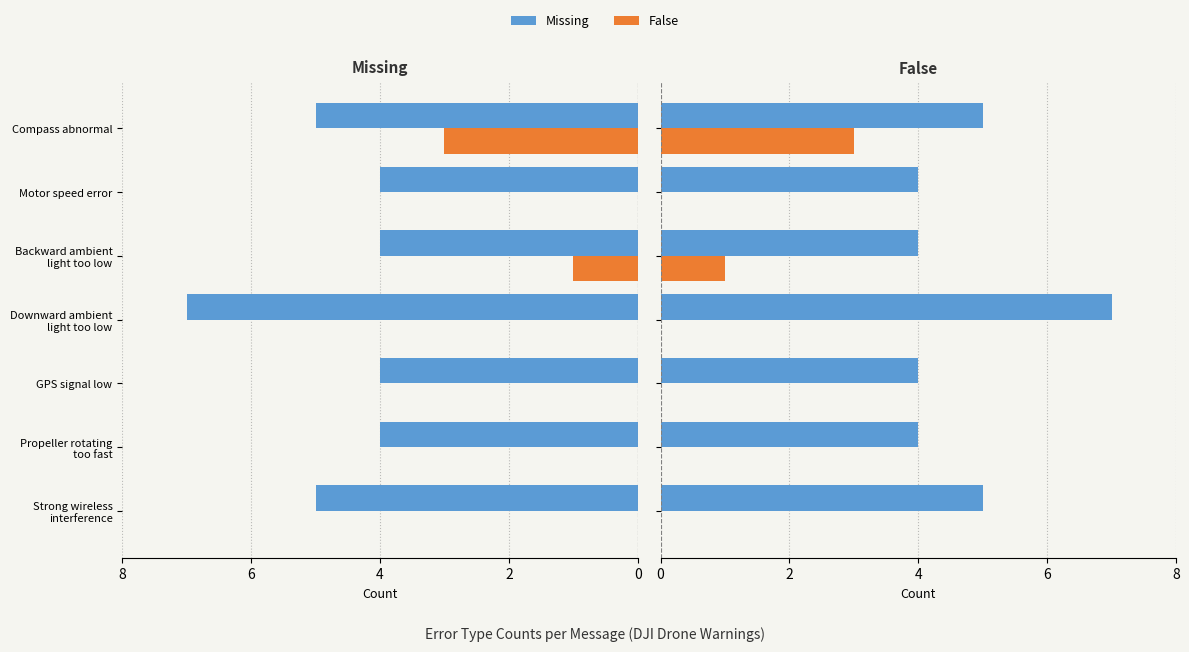

Count the Missing values in the range 4 to 5.

6